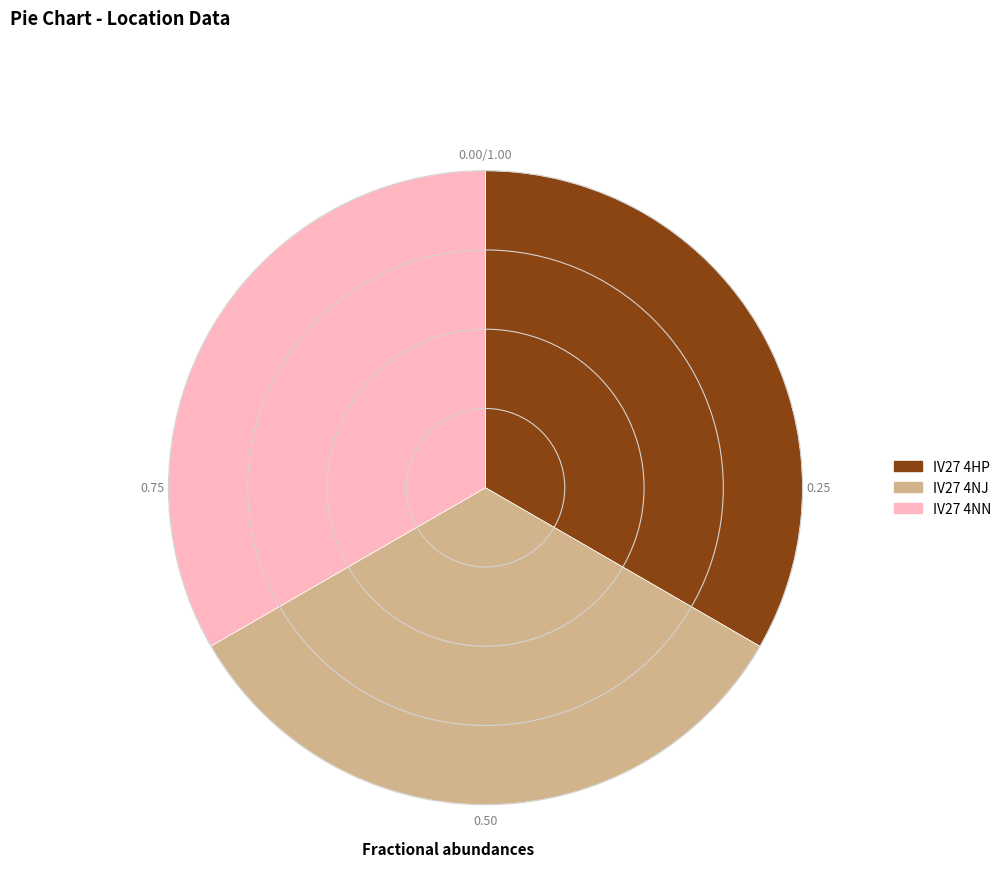

How many segments does this pie chart have?

3